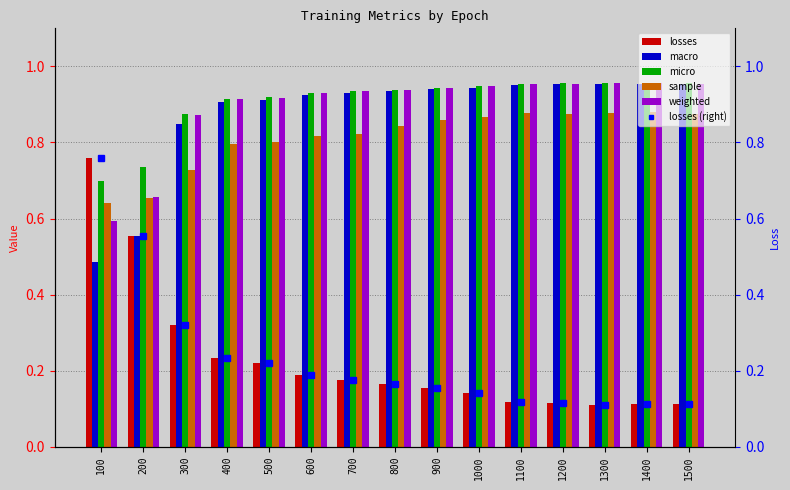

Which series has the largest range (max minus min)?

losses